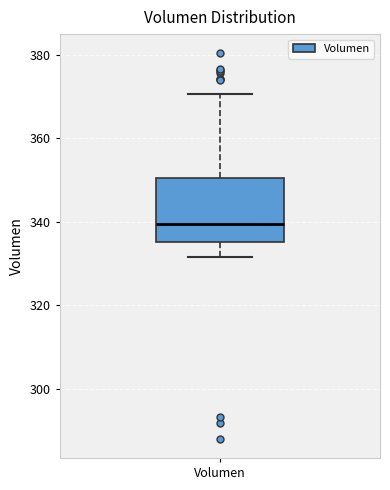

Transcribe this box plot: give where the median line is, the range the box spans, and where the two whiskers end, as read against the y-axis. The values are not printed on the chart, so give them approximately, as read against the axis.

median 340, box 336 to 350, whiskers 332 to 370